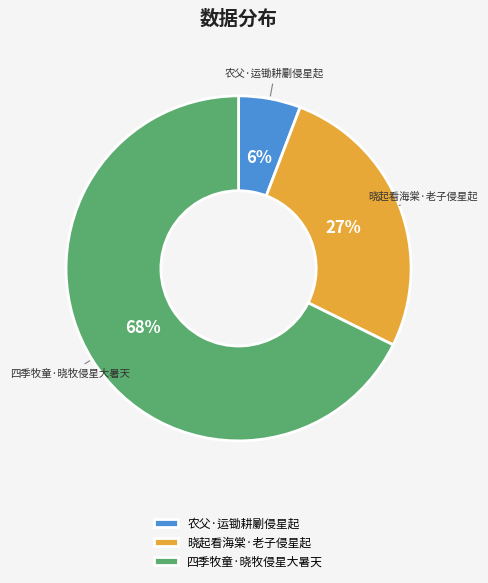

Which has a higher value, 农父·运锄耕劚侵星起 or 四季牧童·晓牧侵星大暑天?

四季牧童·晓牧侵星大暑天